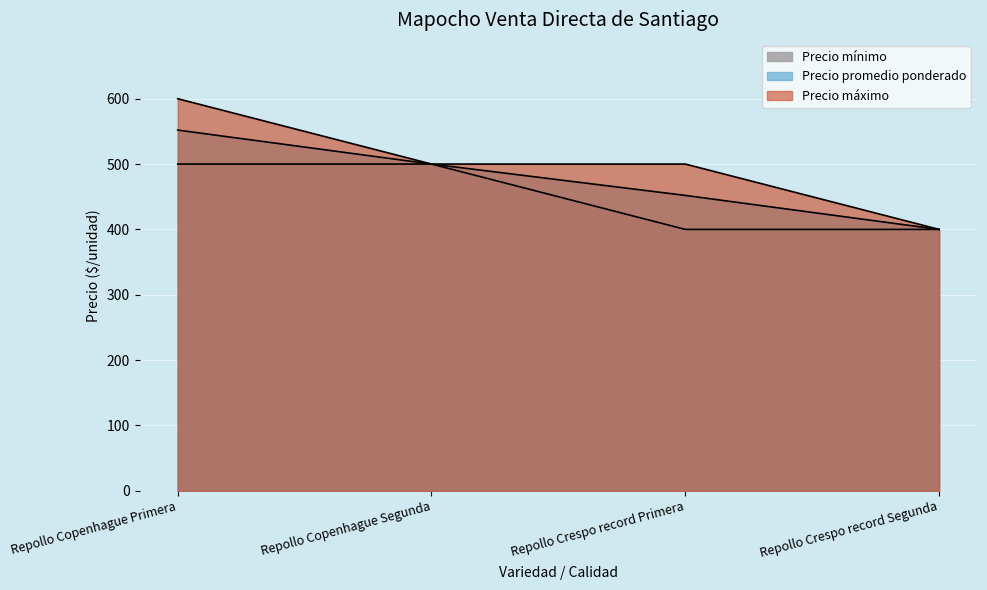

Is it true that Precio mínimo equals 400 at Repollo Crespo record Primera?

True